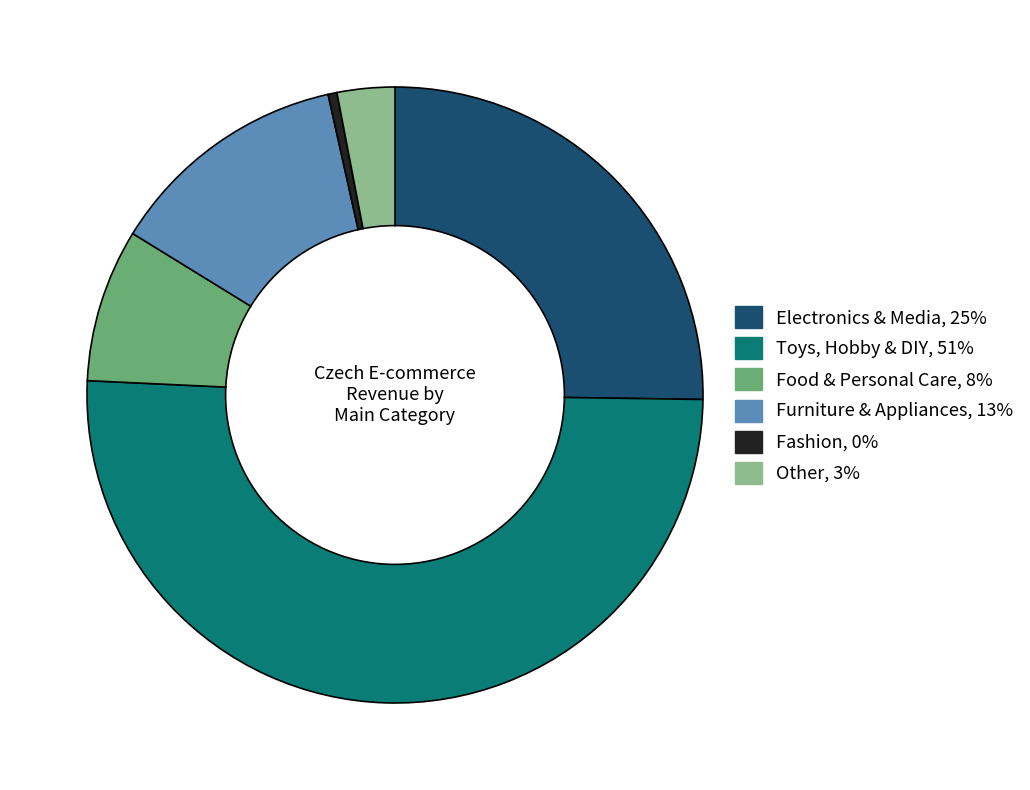

Rank the categories by value from lowest to highest.

Fashion, Other, Food & Personal Care, Furniture & Appliances, Electronics & Media, Toys, Hobby & DIY